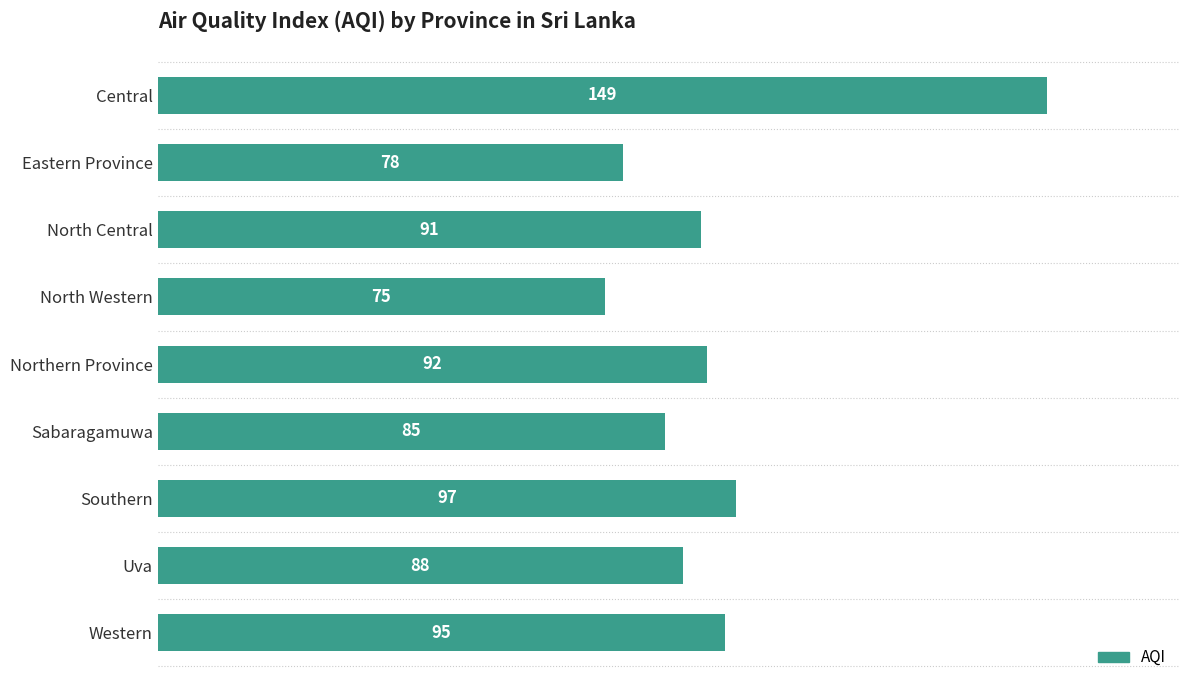

Reading top to bottom, list all the values displayed in this chart.

149	78	91	75	92	85	97	88	95